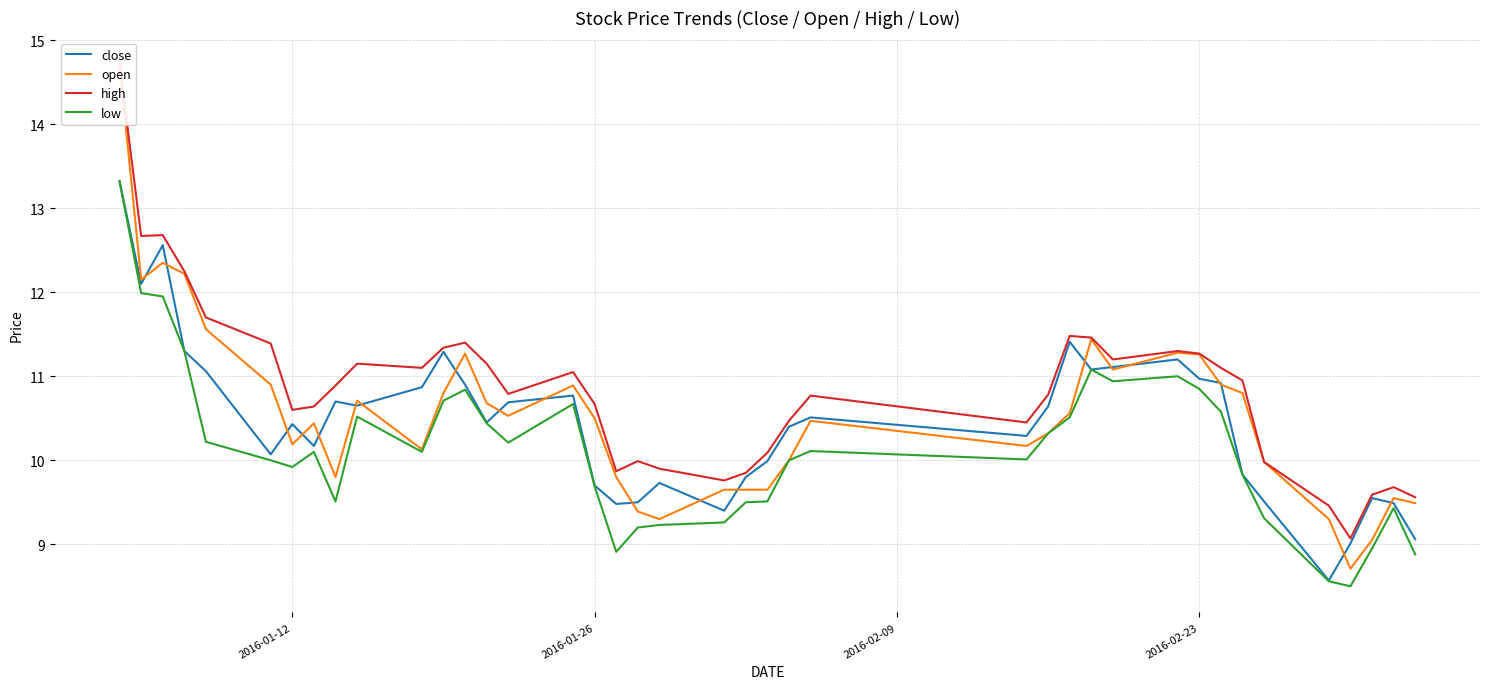

True or false: open has a value of 2.8 at 39.

False